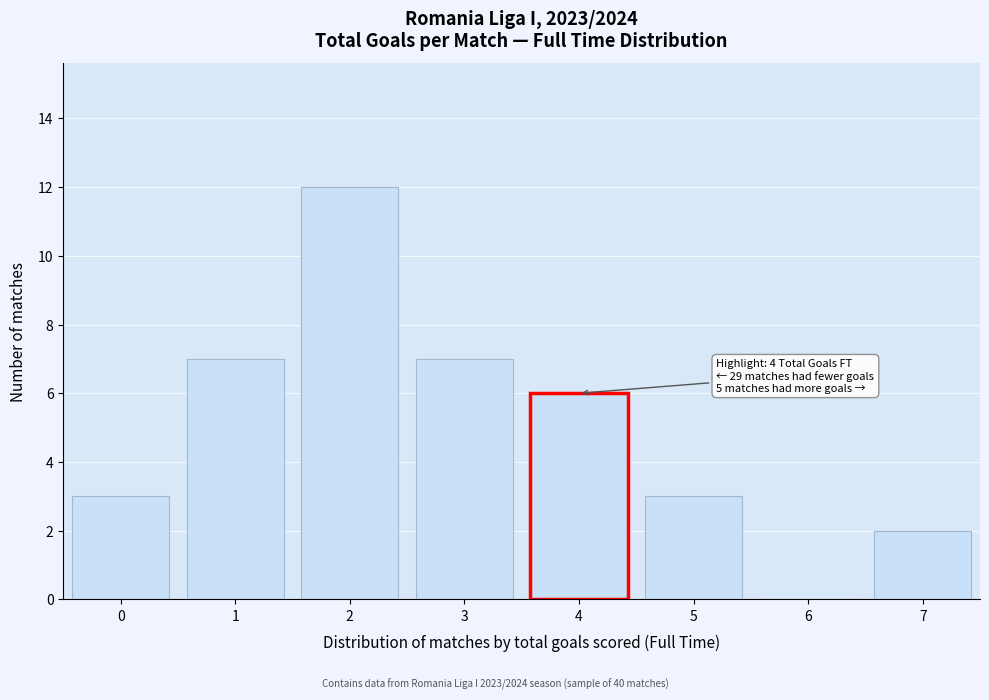

Reading left to right, transcribe all the data shown in this chart.

0=3	1=7	2=12	3=7	4=6	5=3	6=0	7=2